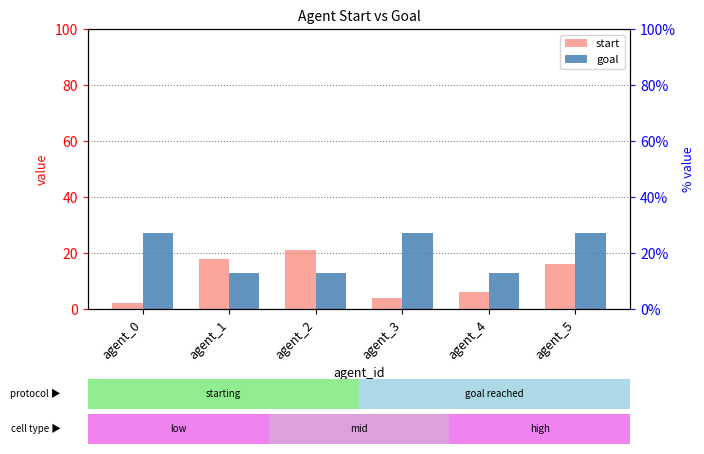

What is the value of the start bar at the 1st from the left?

2